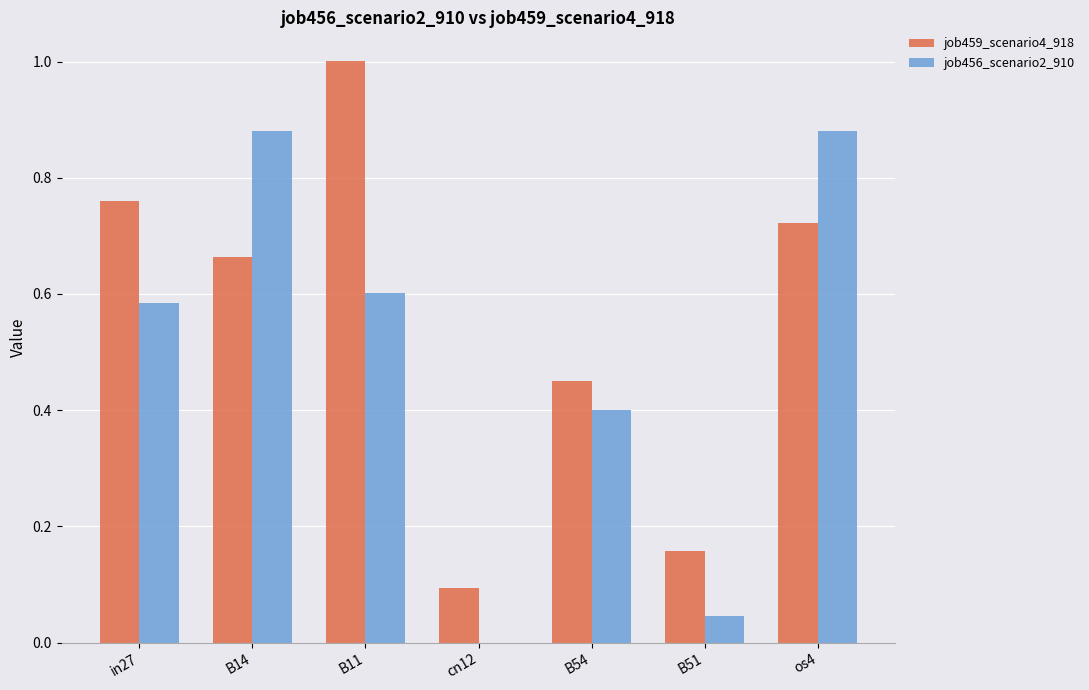

The job459_scenario4_918 series shows 0.8 at B54. True or false?

False